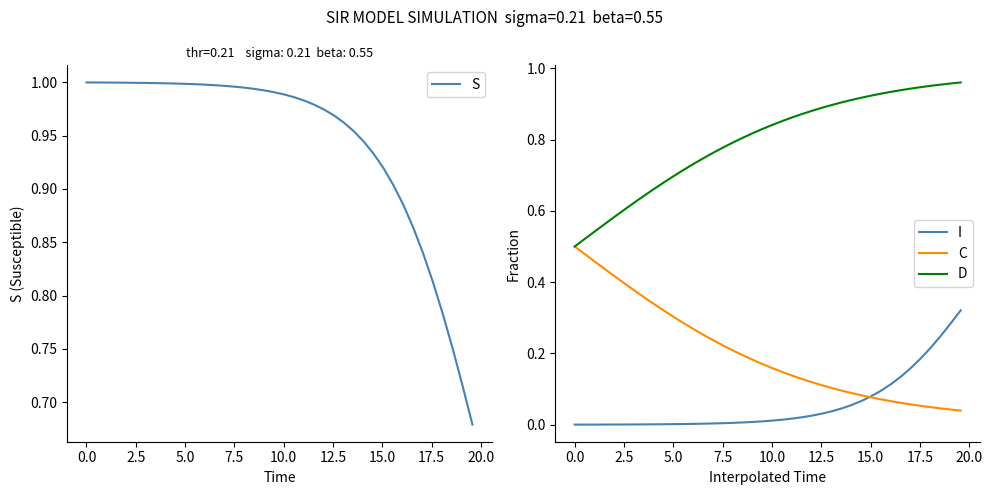

Does the chart display data point markers on the line(s)?

No